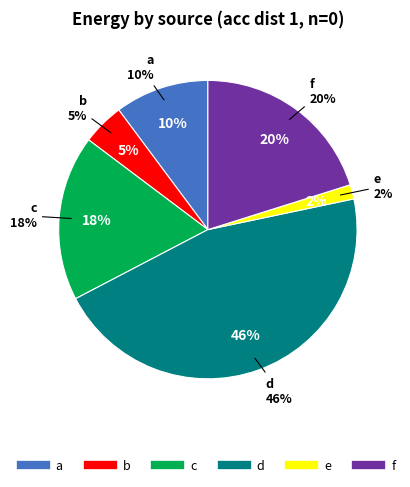

Approximately how many times larger is the value at f compared to a?

2.0